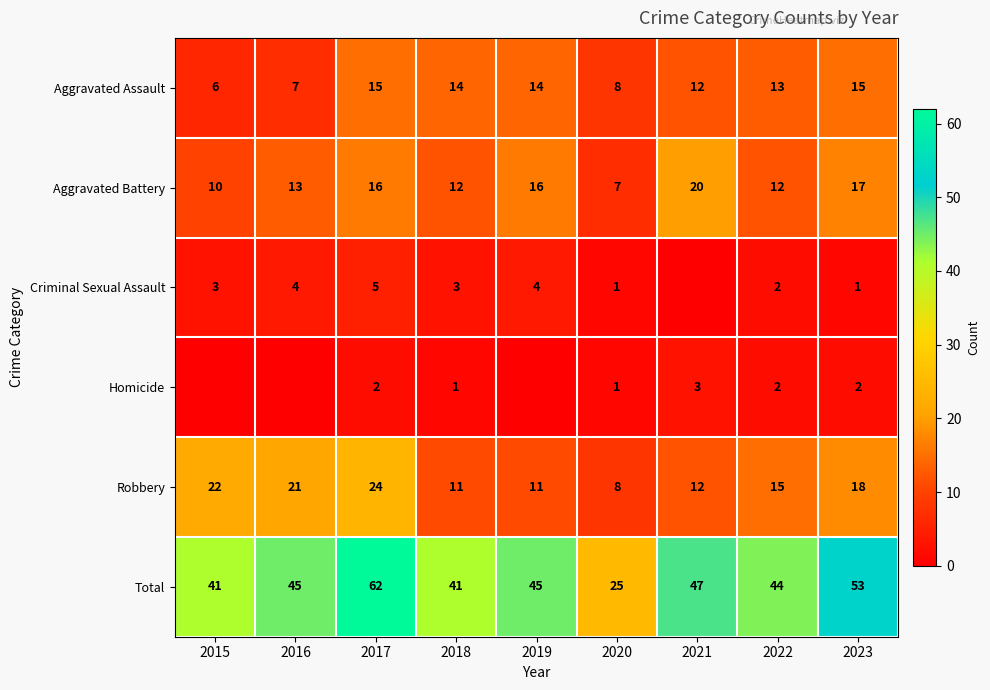

How many values in the Total series are below 45?

4